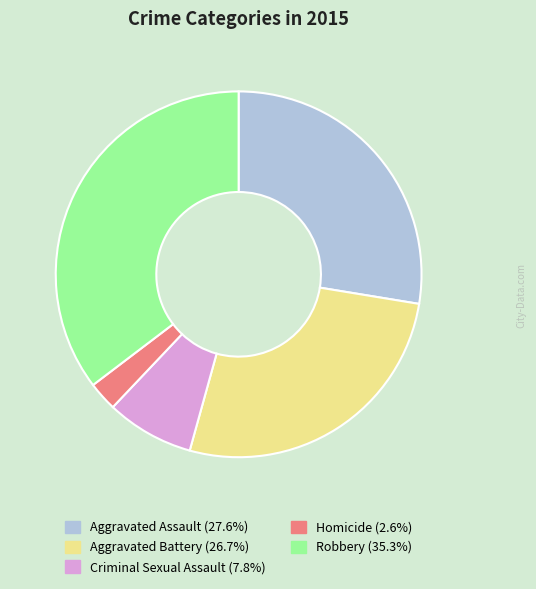

Which category has the smallest portion of the pie?

Homicide